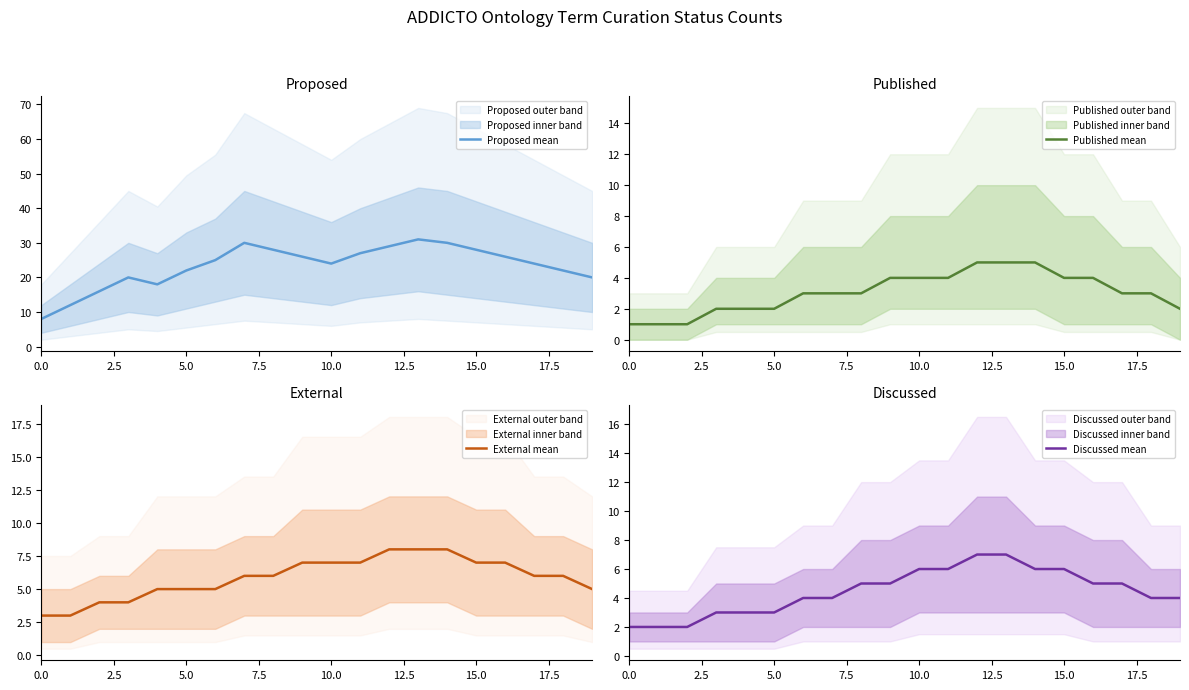

What is the lowest value of the Proposed mean series?

8